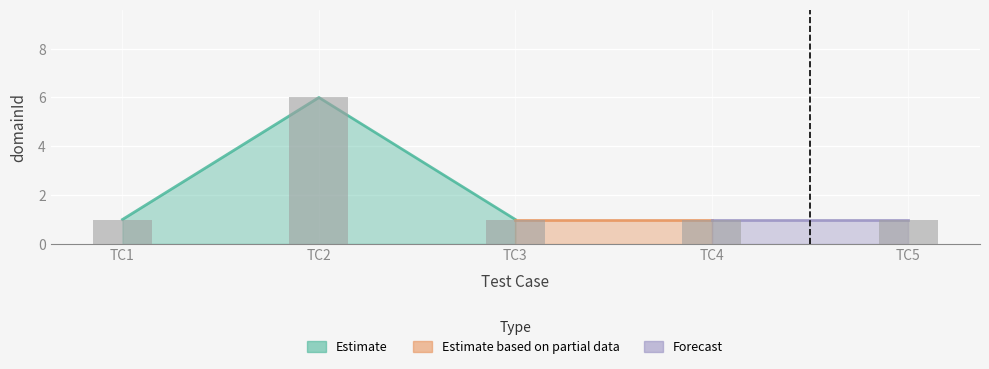

What is the sum of all values?

10